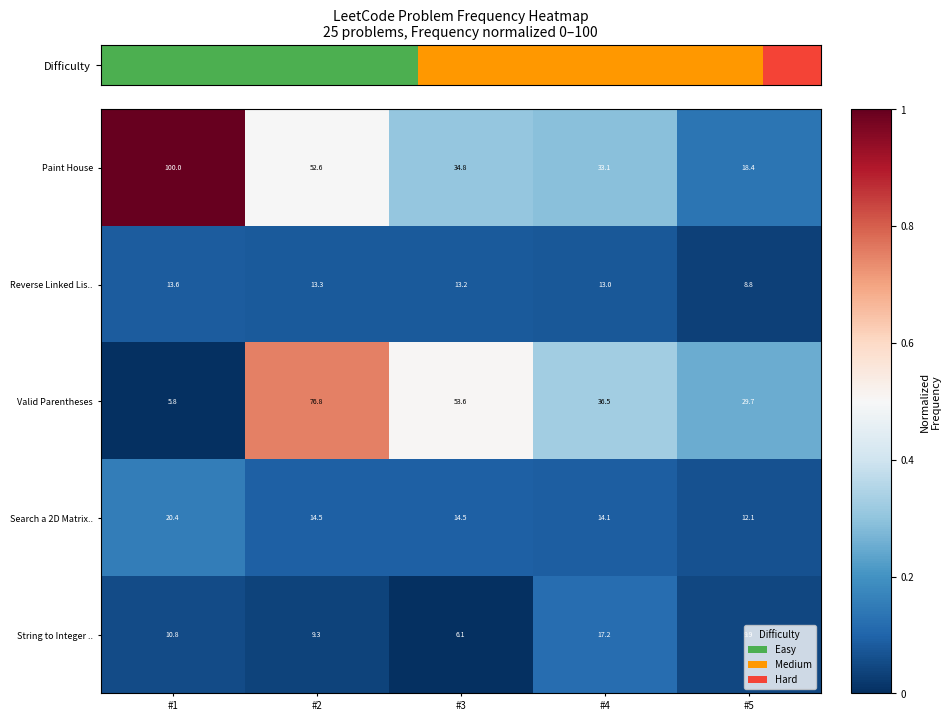

Which series has the largest range (max minus min)?

Paint House